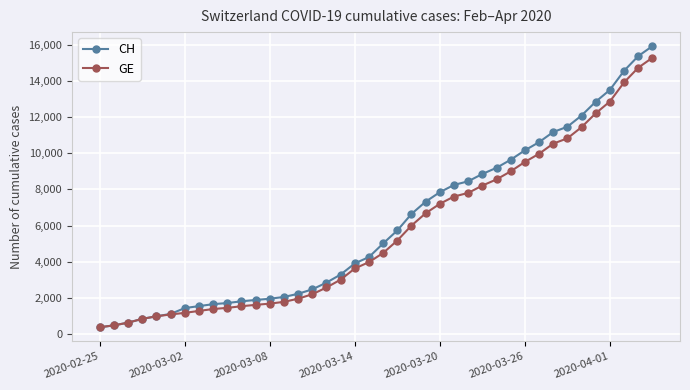

What is the maximum value for CH?

15926